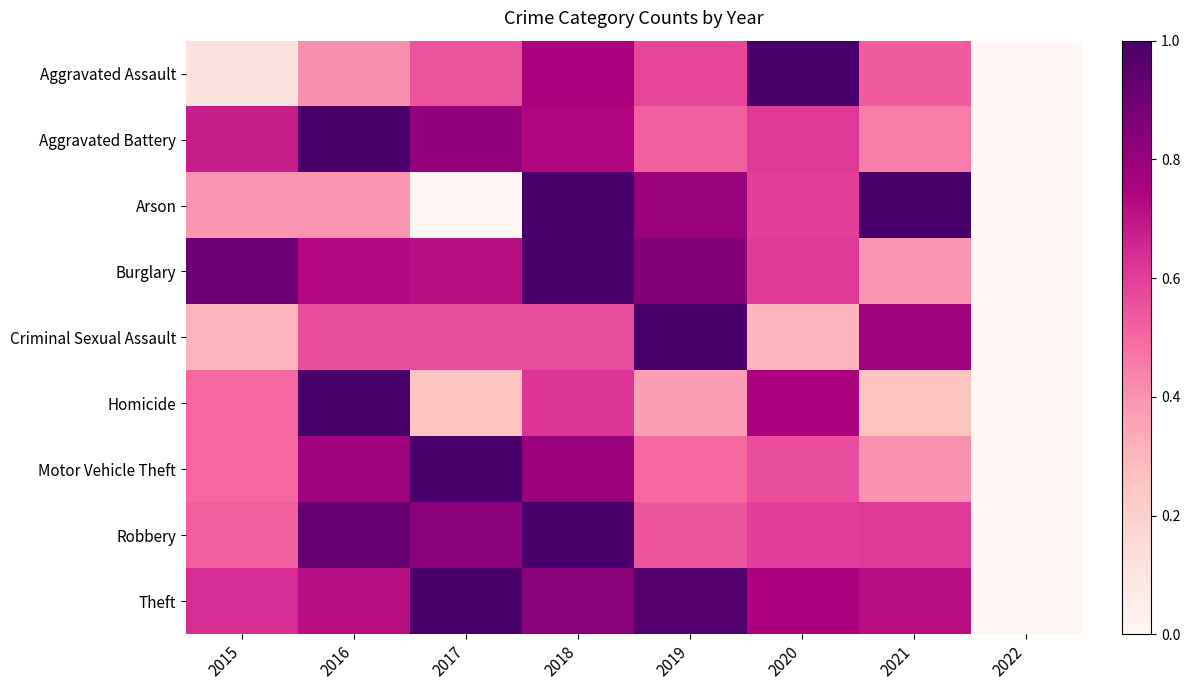

How many data points does each series have?

8